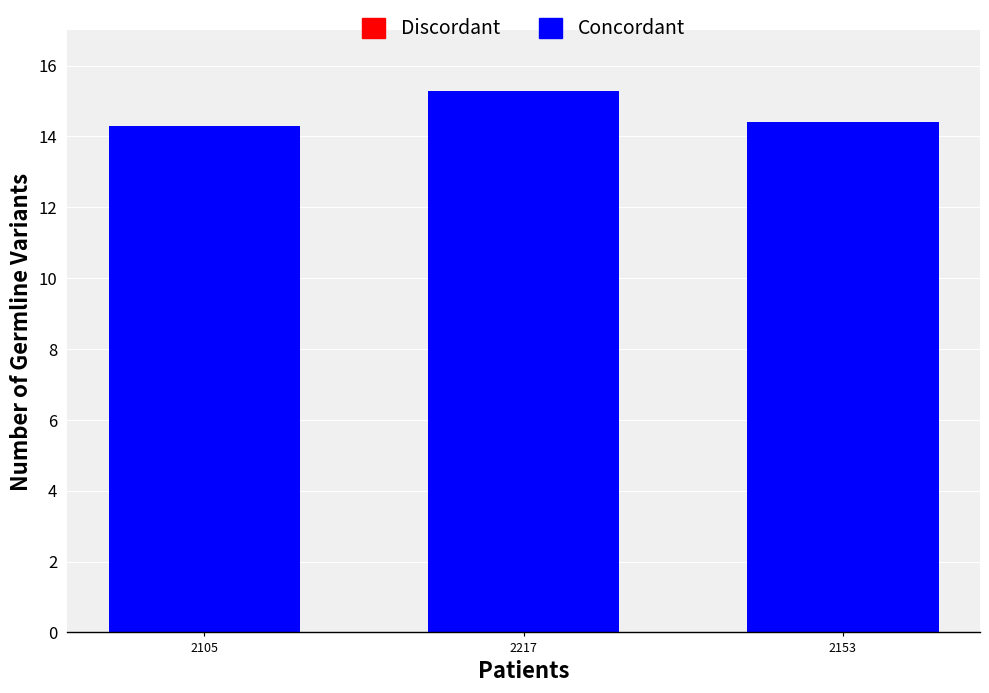

What is the ratio of the value at 2105 to the value at 2153?

1.0